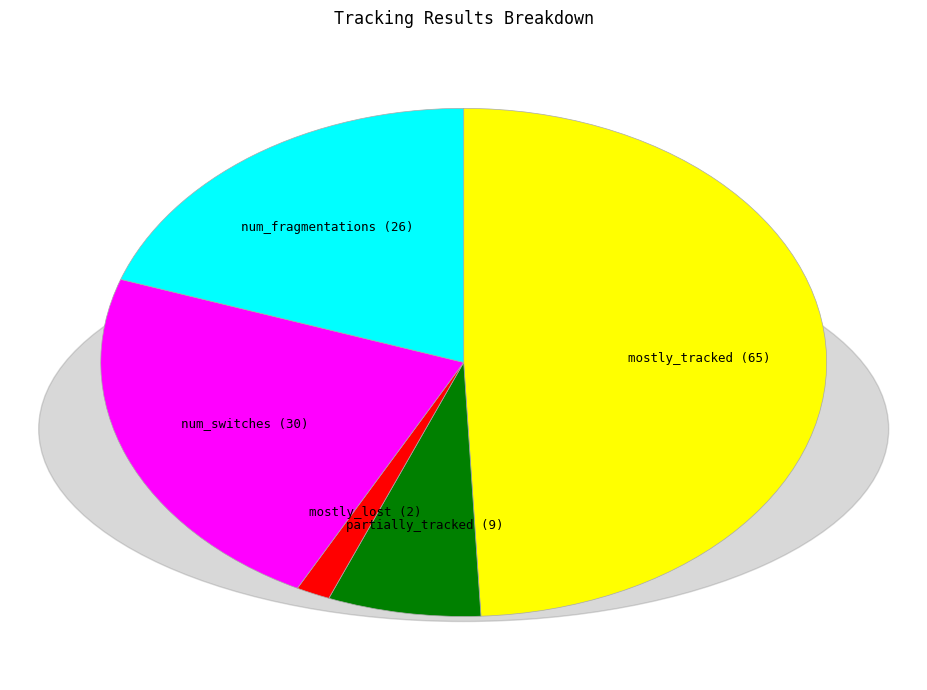

How many segments does this pie chart have?

5